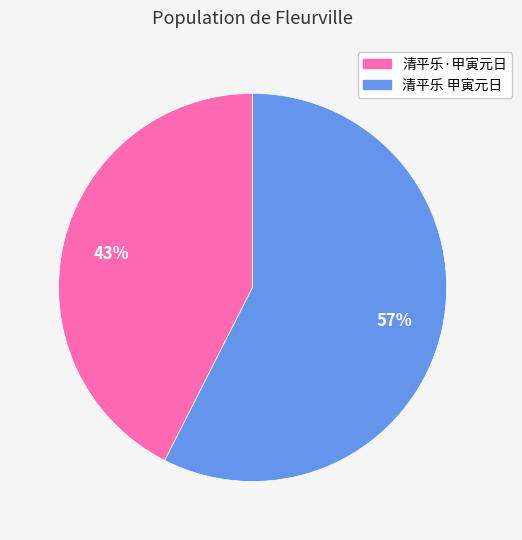

Which has a higher value, 清平乐·甲寅元日 or 清平乐 甲寅元日?

清平乐 甲寅元日